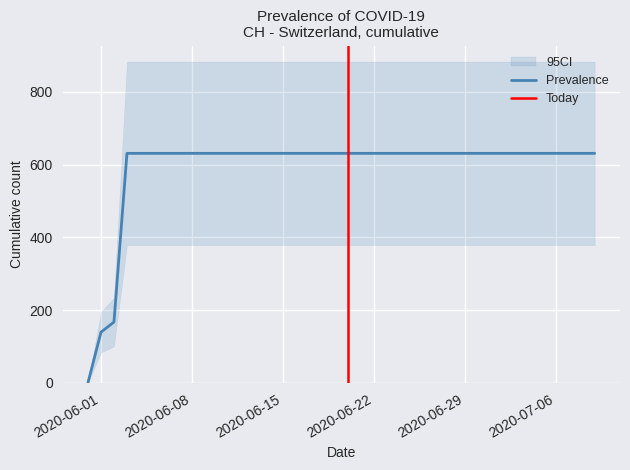

What is the value of the 6th point from the left?

631